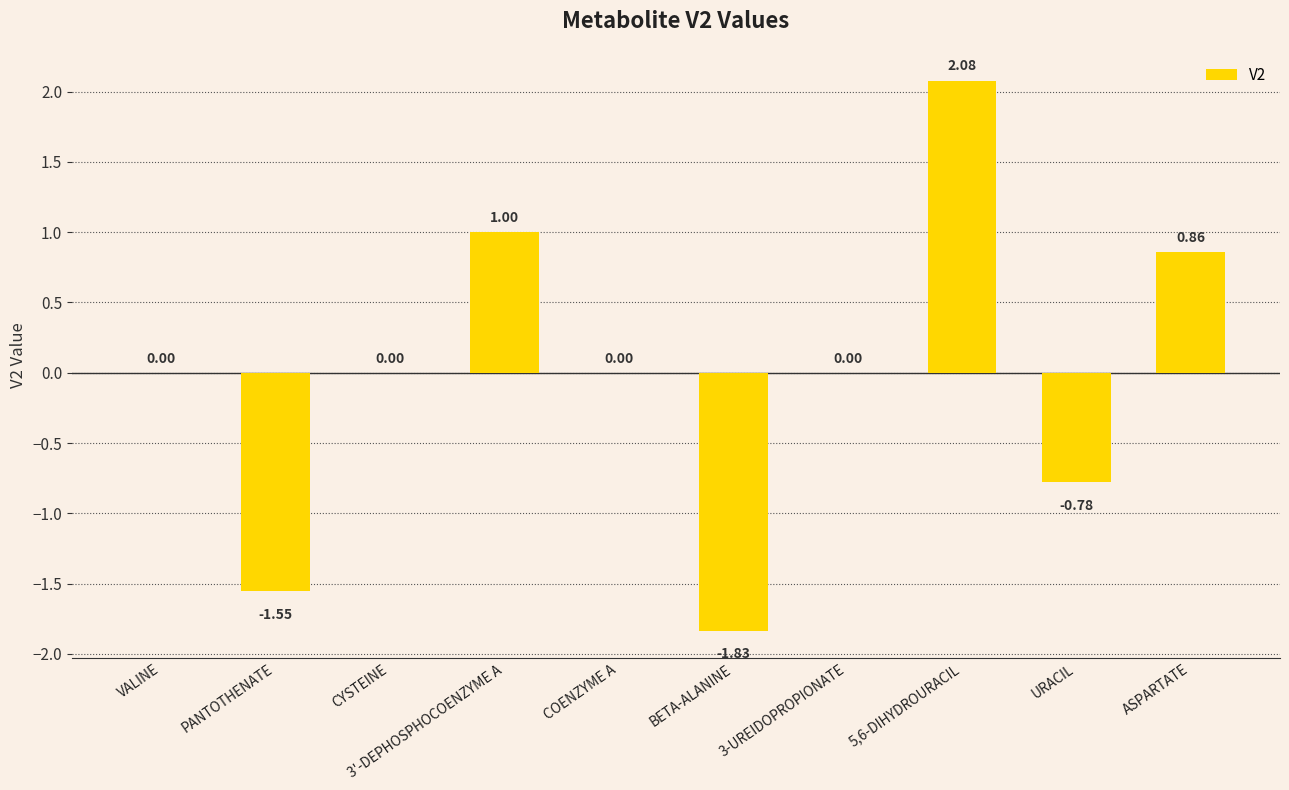

The chart shows a value of 1.4 at 3-UREIDOPROPIONATE. True or false?

False